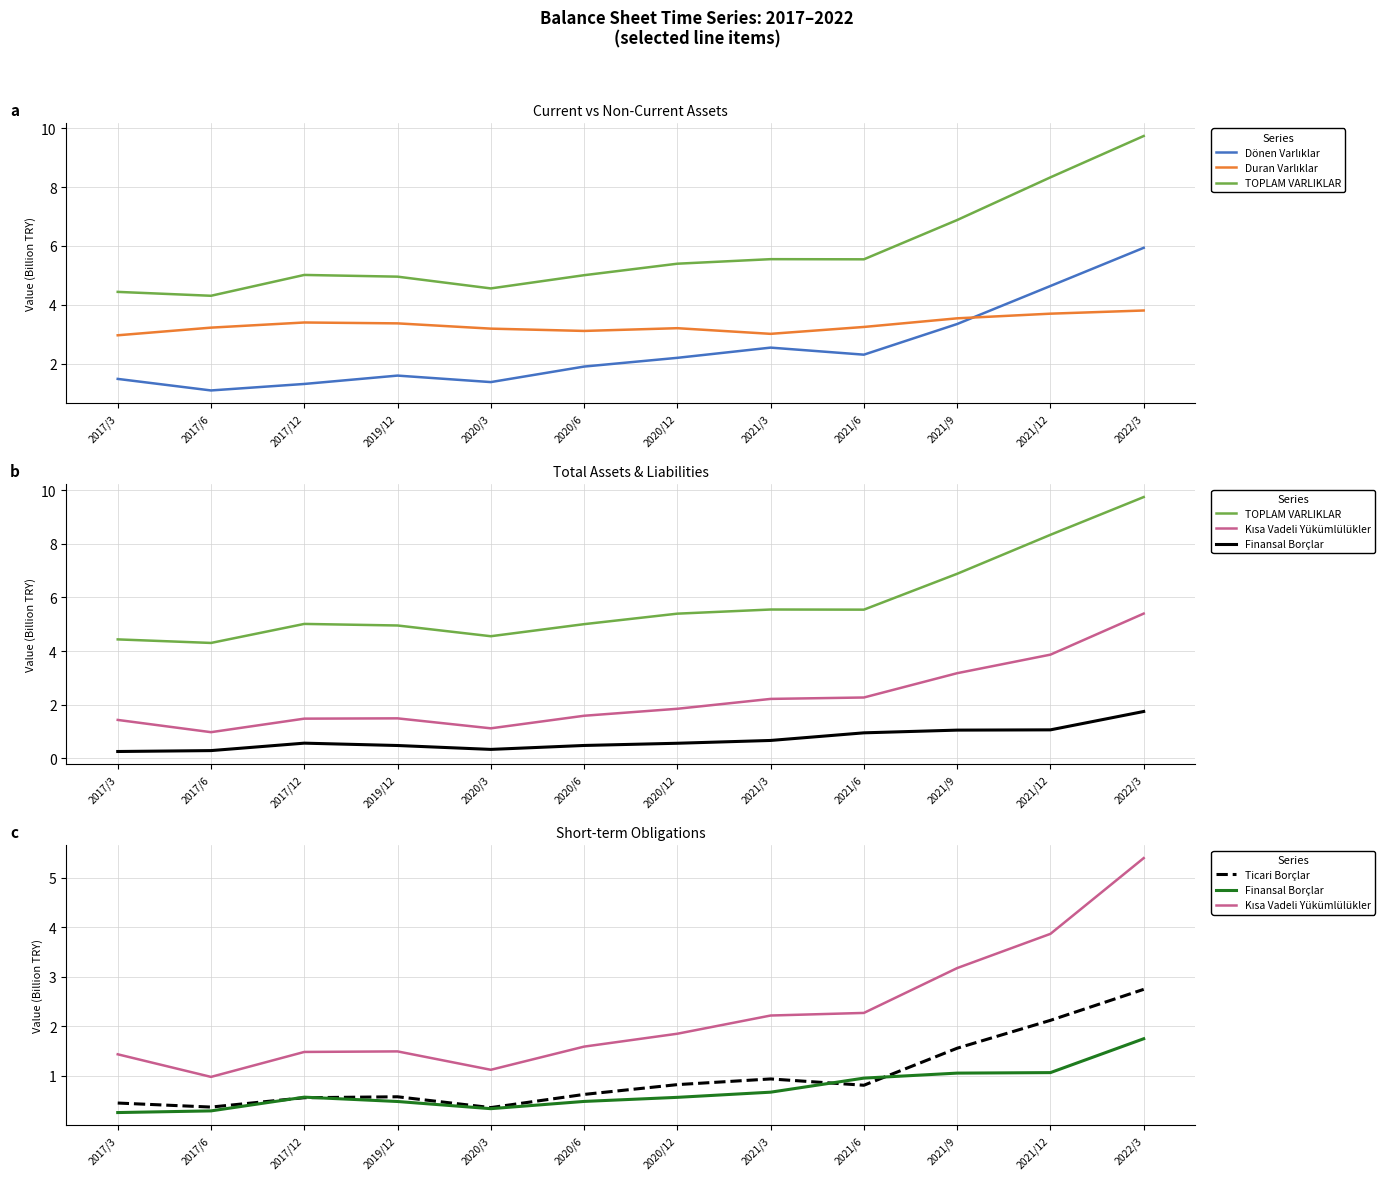

List the series in order of their peak value, highest first.

TOPLAM VARLIKLAR, Dönen Varlıklar, Kısa Vadeli Yükümlülükler, Duran Varlıklar, Ticari Borçlar, Finansal Borçlar